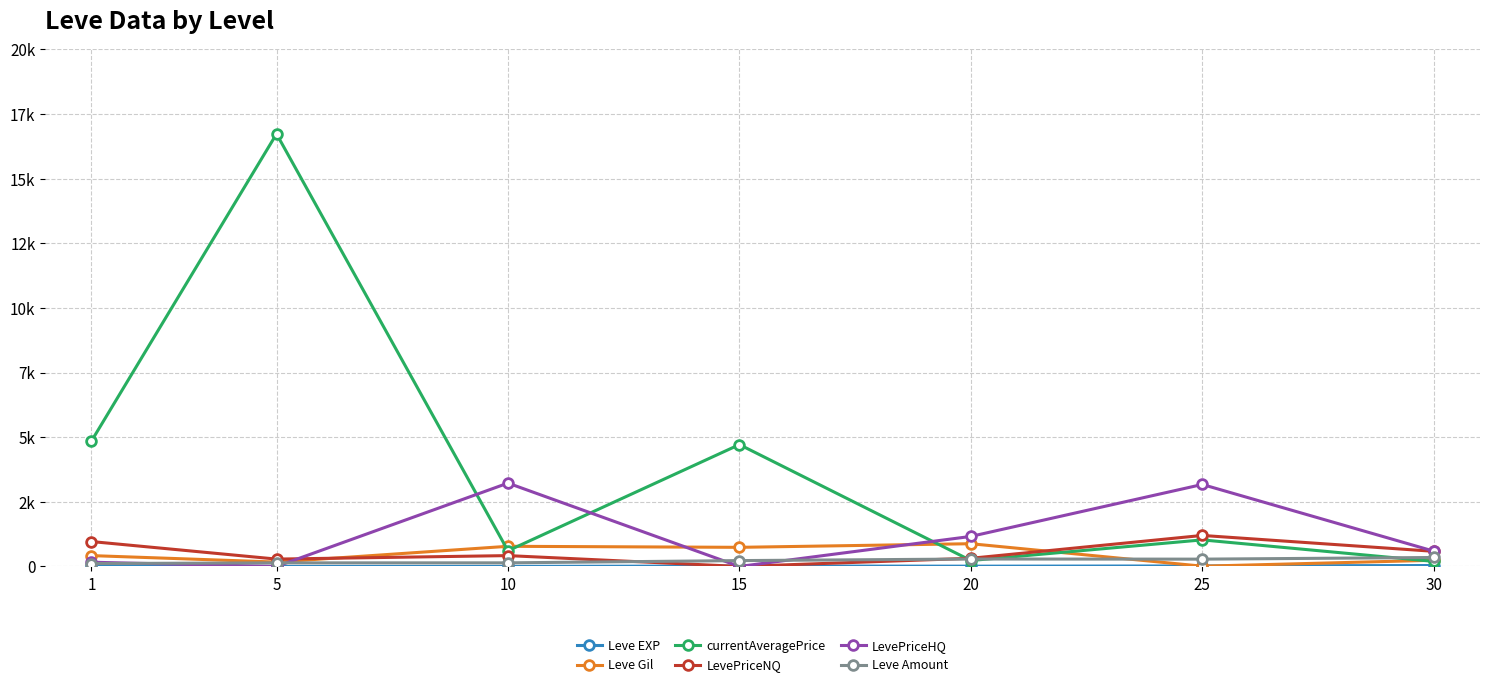

What is the value of the Leve EXP point at the 7th from the left?

36